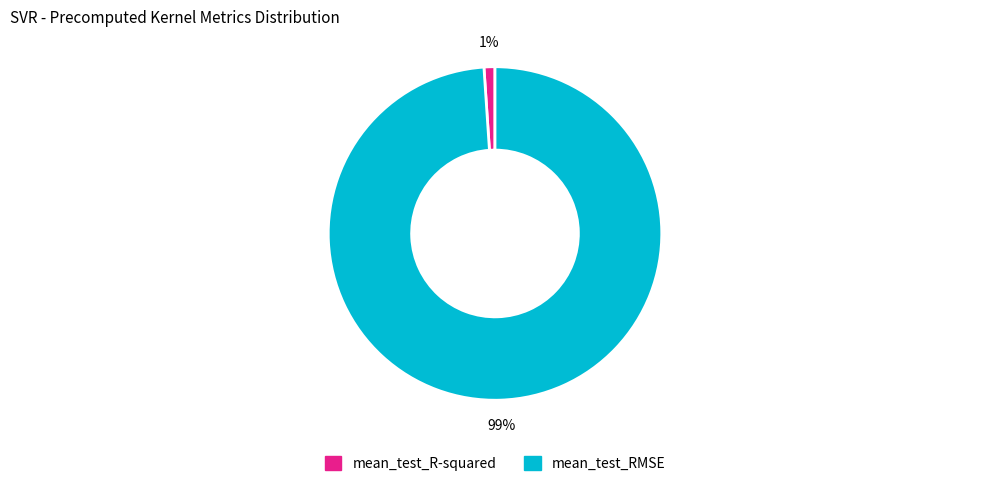

True or false: mean_test_R-squared accounts for 7% of the total.

False